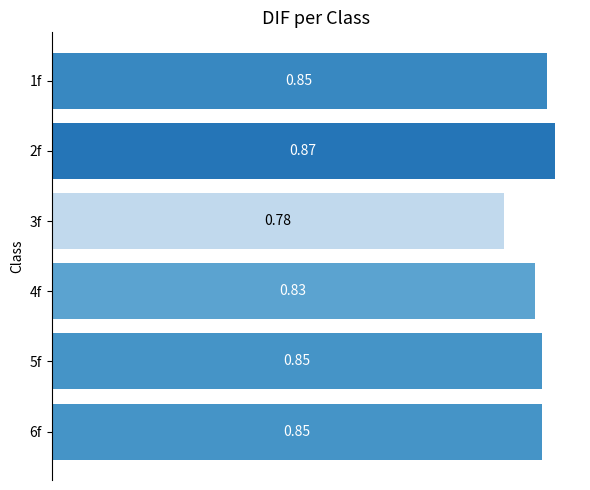

What is the sum of the values at 2f and 1f?

1.7